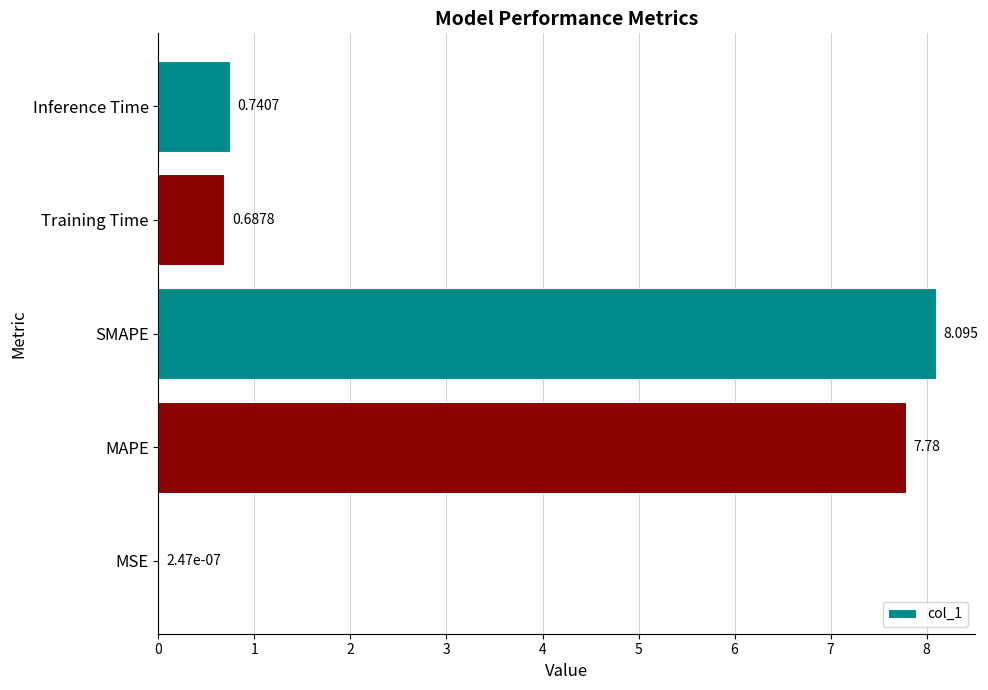

Between MAPE and Inference Time, which is larger?

MAPE